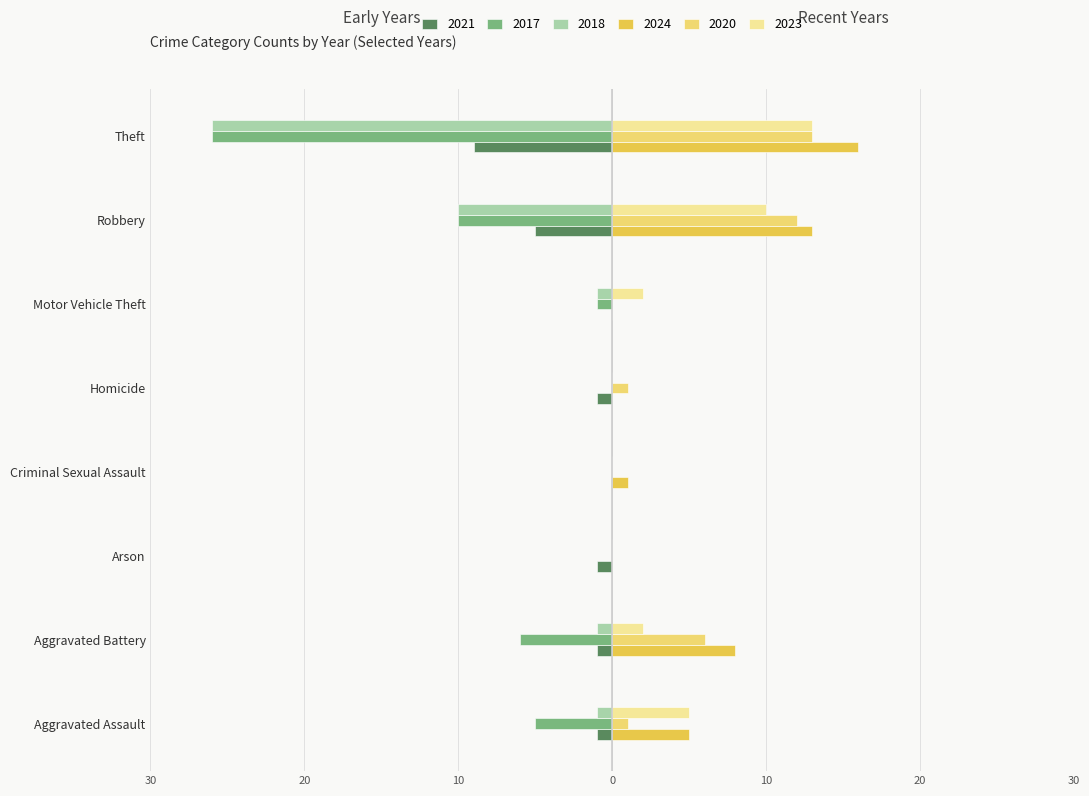

The 2017 series shows 15 at Criminal Sexual Assault. True or false?

False